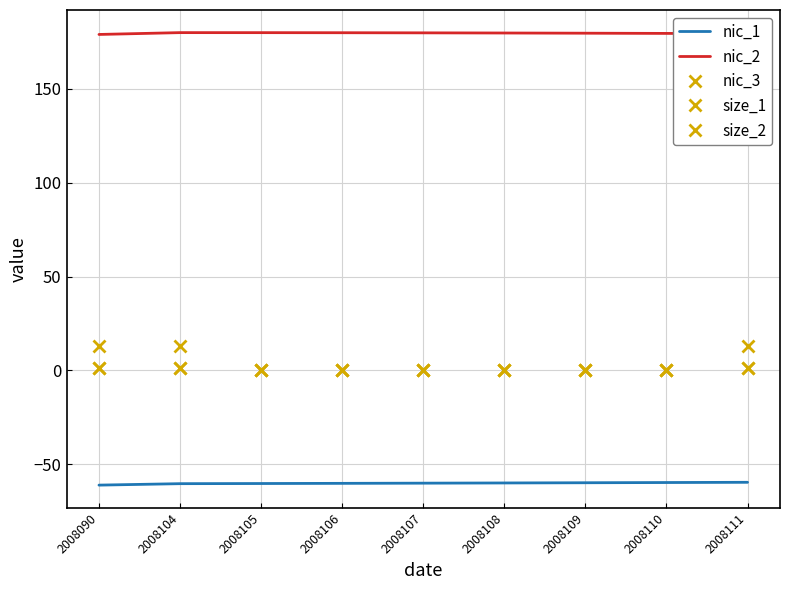

What is the difference between the nic_1 values at 2008106 and 2008110?

0.4